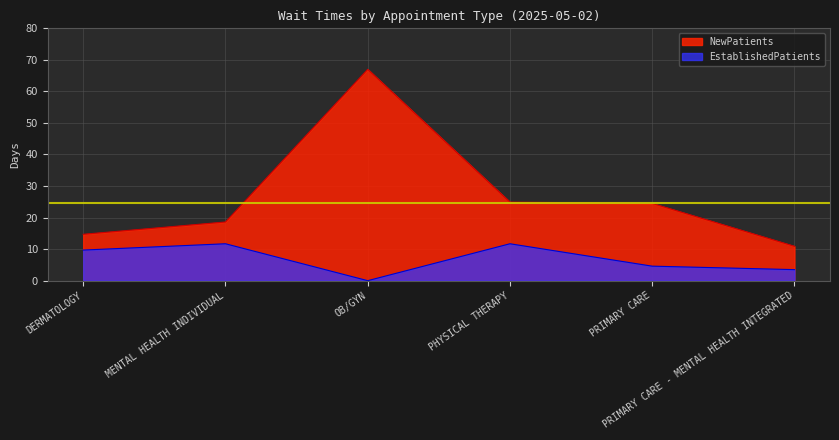

True or false: NewPatients and EstablishedPatients cross at least once.

False